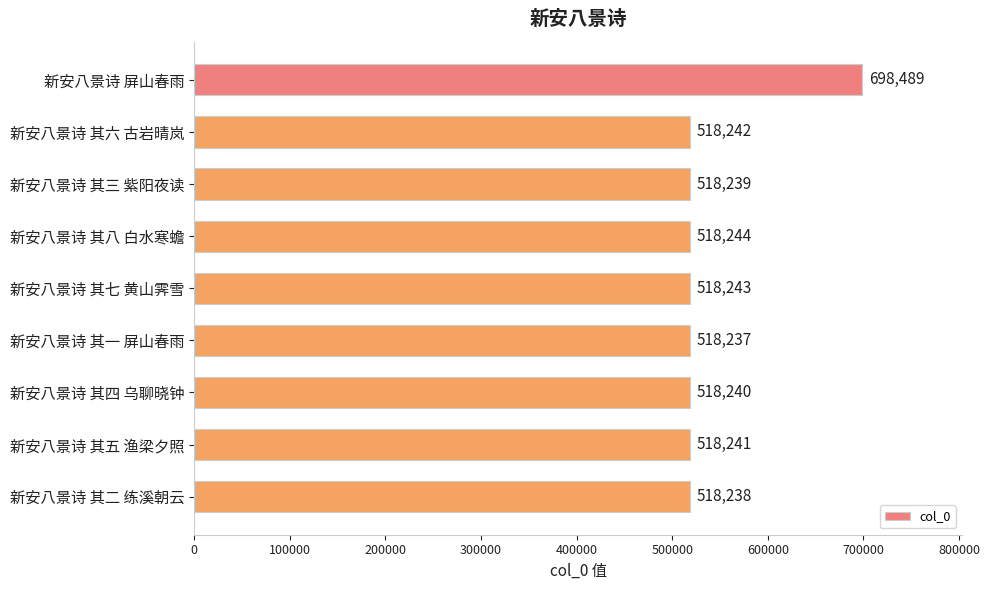

List the labels in order of value, largest first.

新安八景诗 屏山春雨, 新安八景诗 其八 白水寒蟾, 新安八景诗 其七 黄山霁雪, 新安八景诗 其六 古岩晴岚, 新安八景诗 其五 渔梁夕照, 新安八景诗 其四 乌聊晓钟, 新安八景诗 其三 紫阳夜读, 新安八景诗 其二 练溪朝云, 新安八景诗 其一 屏山春雨